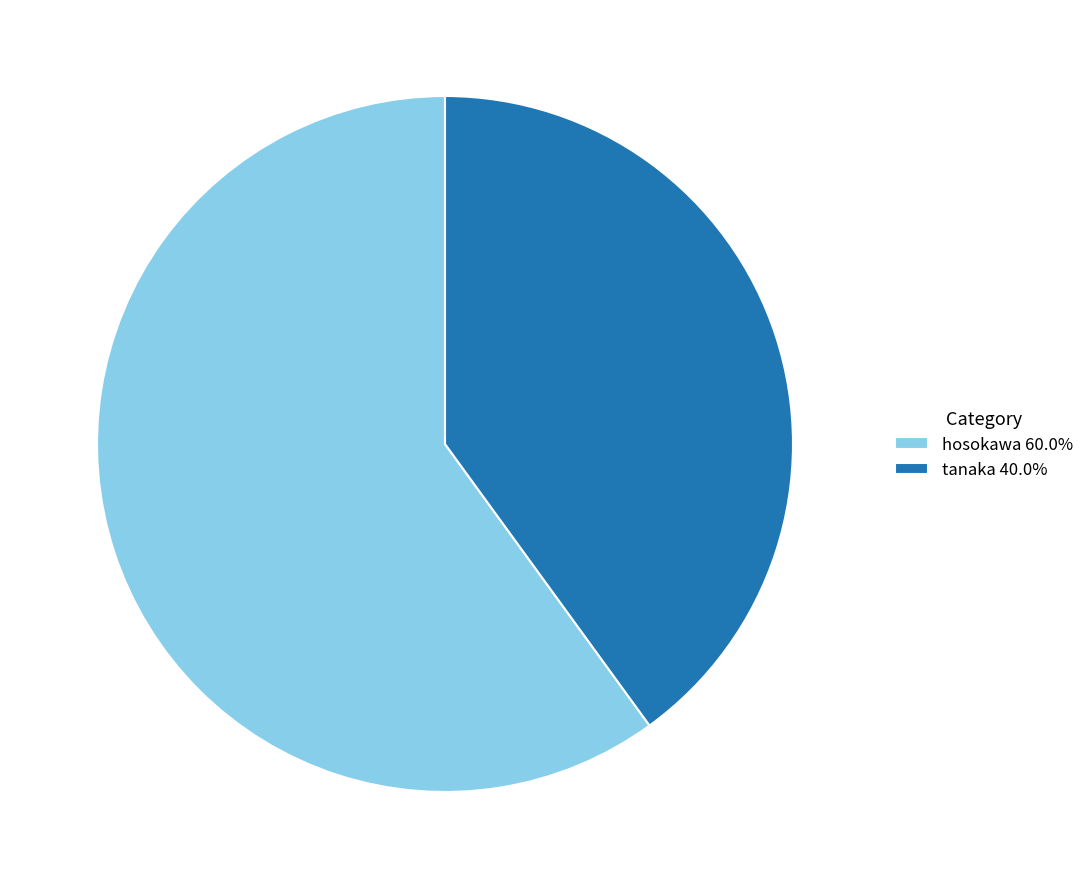

Does any single category account for the majority?

Yes